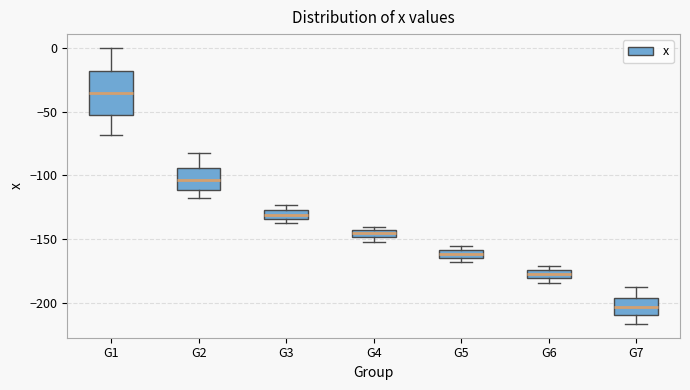

Which box has the highest median line?

G1